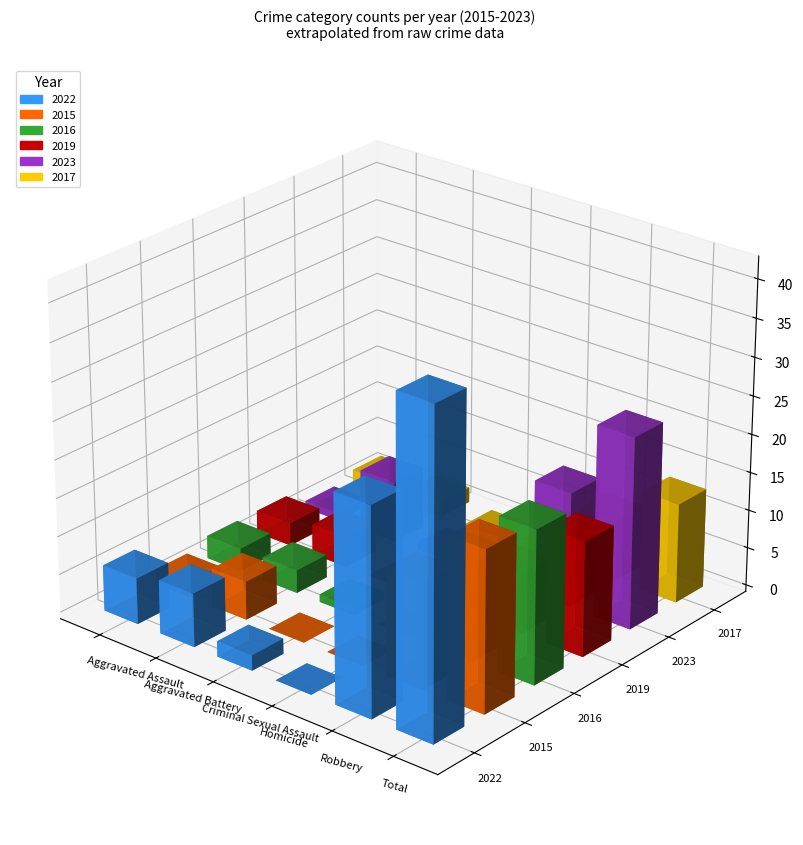

Rank the series at Criminal Sexual Assault from lowest to highest value.

2015, 2019, 2017, 2016, 2023, 2022